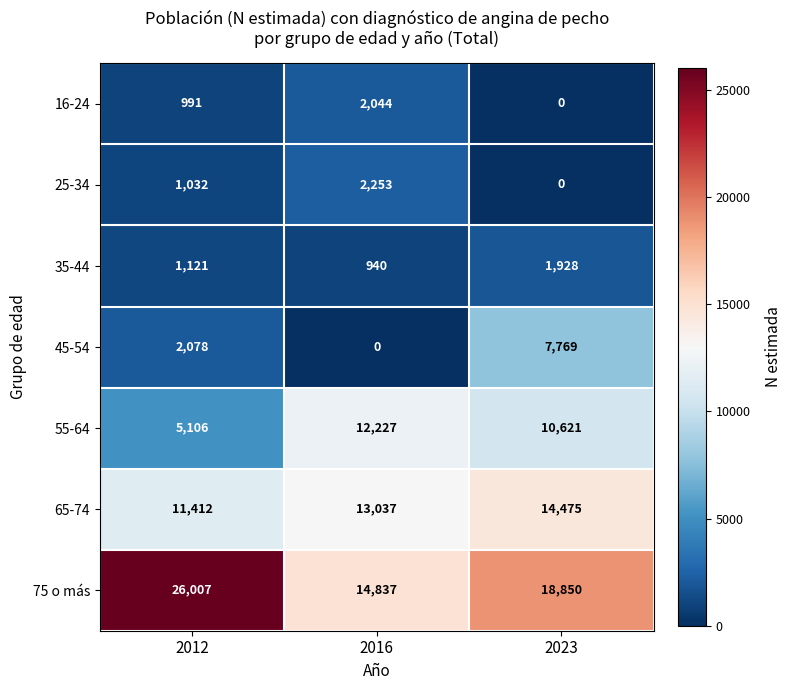

List the series in order of their peak value, highest first.

75 o más, 65-74, 55-64, 45-54, 25-34, 16-24, 35-44